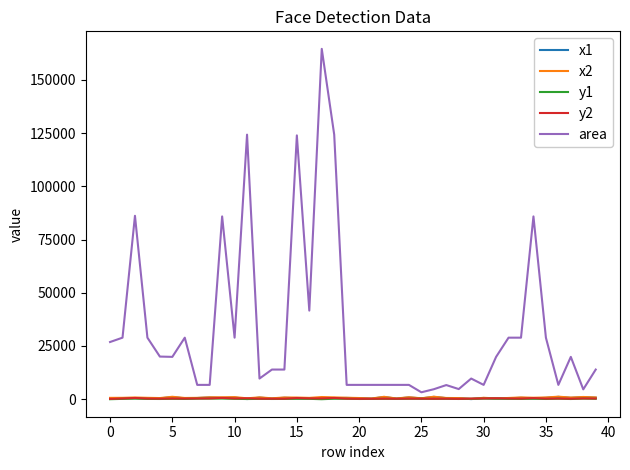

Which series has the widest spread of values?

area